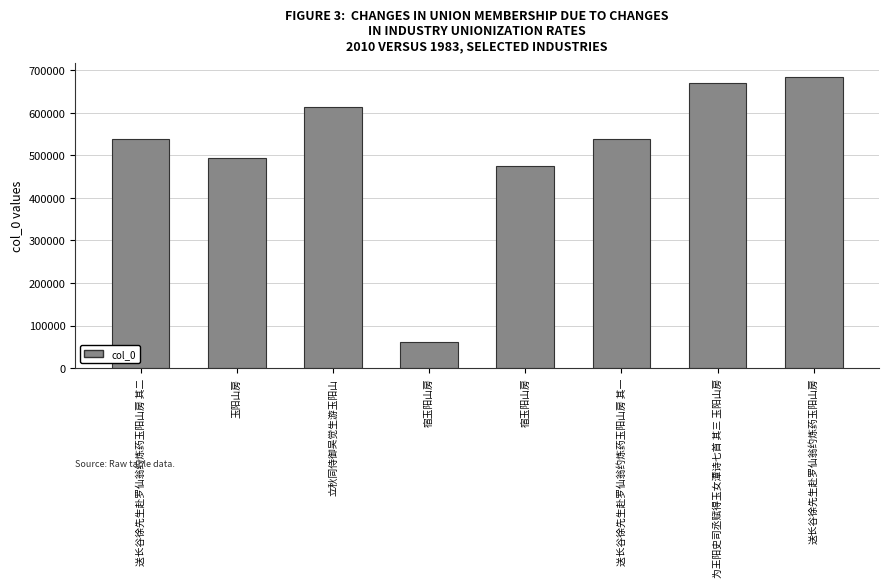

The value at 玉阳山房 is 751192. True or false?

False